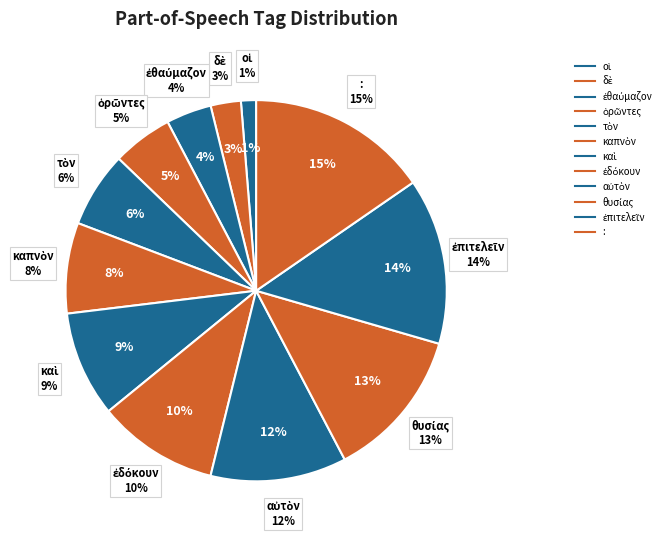

Which slice is the largest?

: